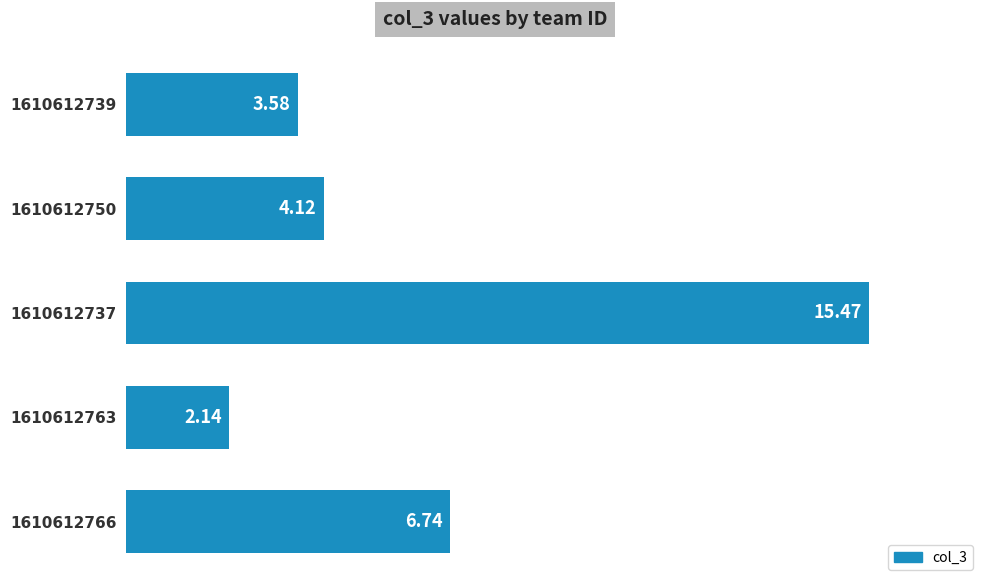

List the labels in order of value, largest first.

1610612737, 1610612766, 1610612750, 1610612739, 1610612763